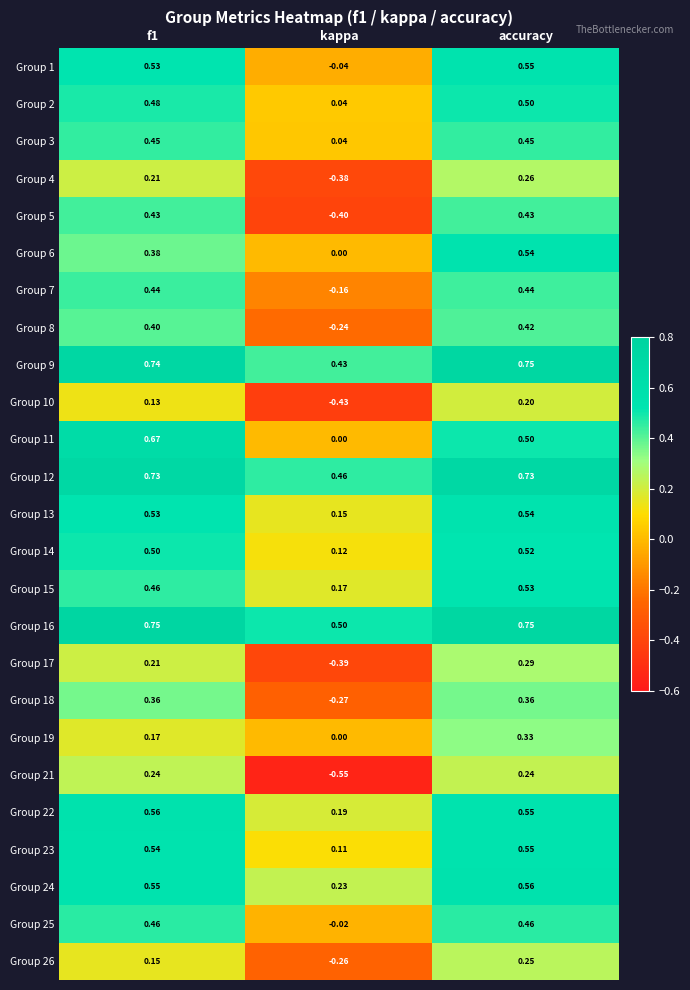

What is the total value across all series at kappa?

-0.7